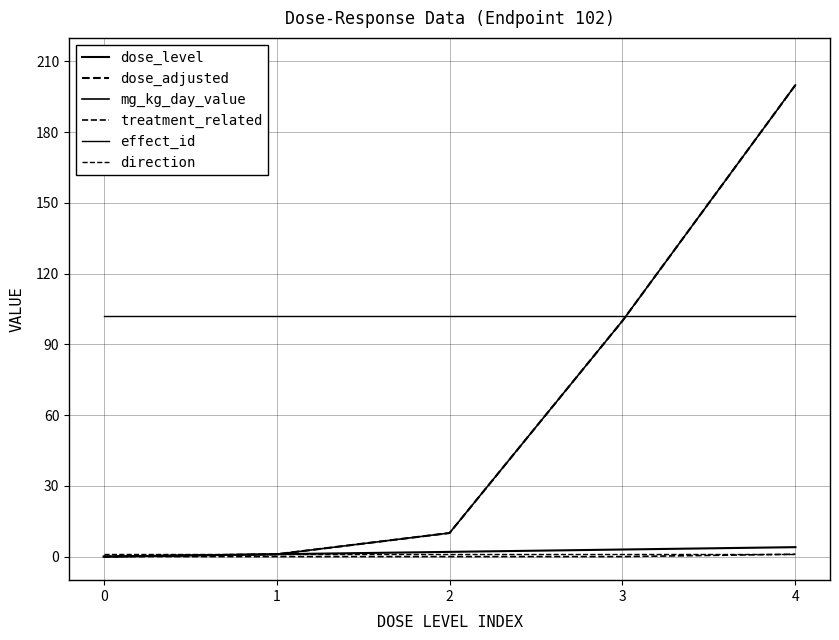

True or false: dose_adjusted has a value of 2 at 1.

False